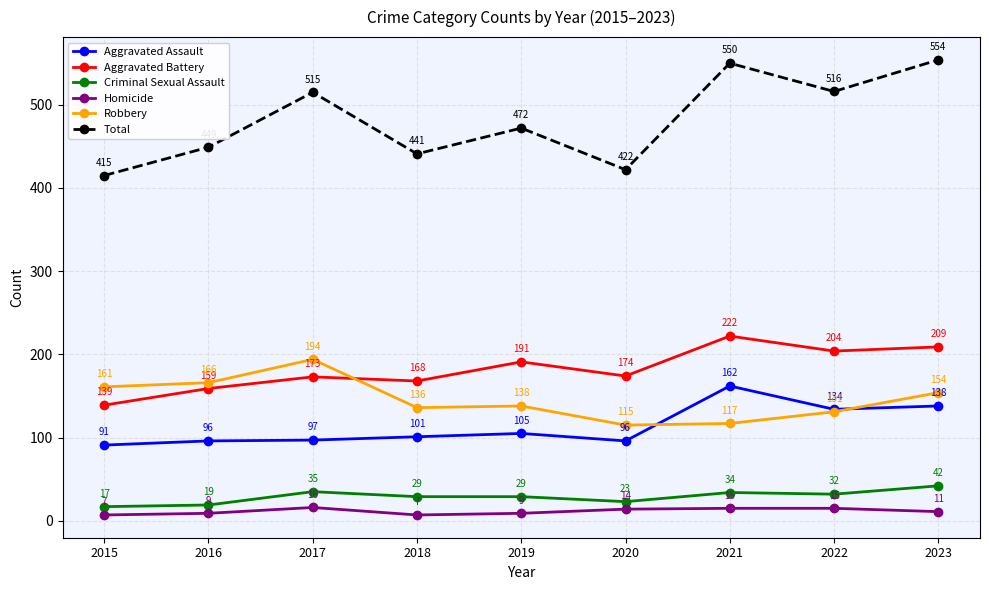

The value of Robbery at 2022 is 131. True or false?

True